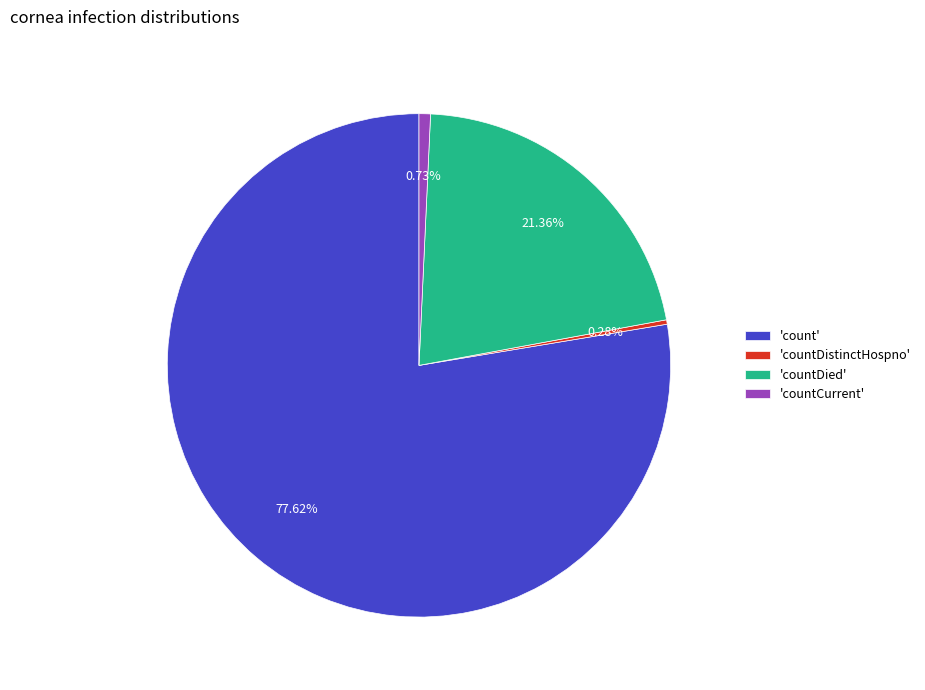

Do 'countDied' and 'countCurrent' together represent more than half of the pie?

No